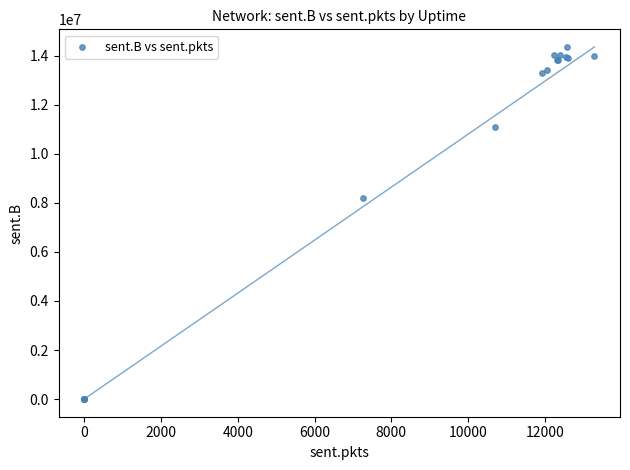

What Y value in the scatter plot is closest to 7178161?

8199171